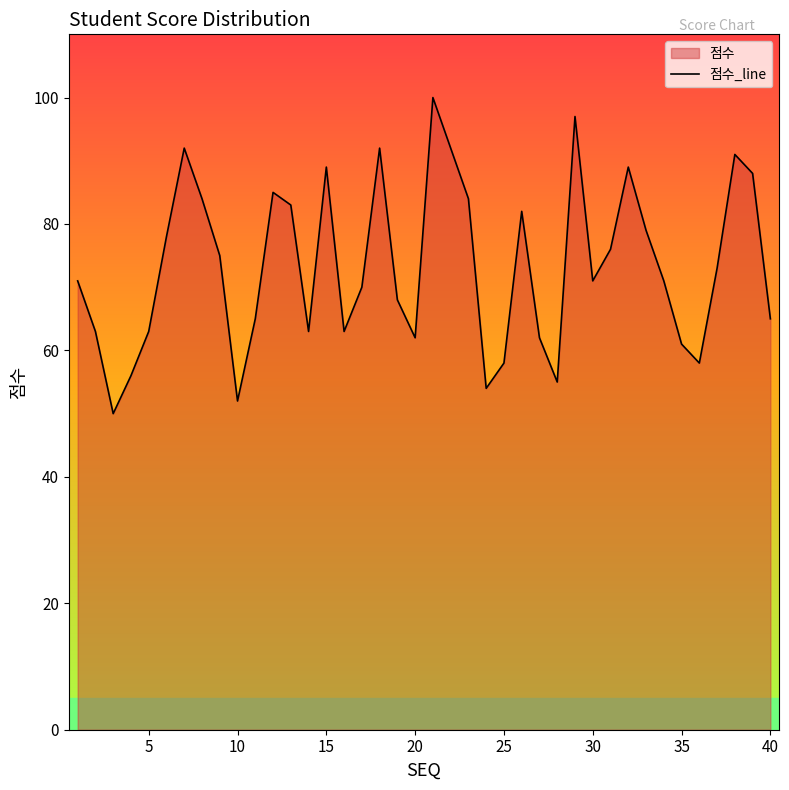

The chart shows a value of 61 at 35. True or false?

True